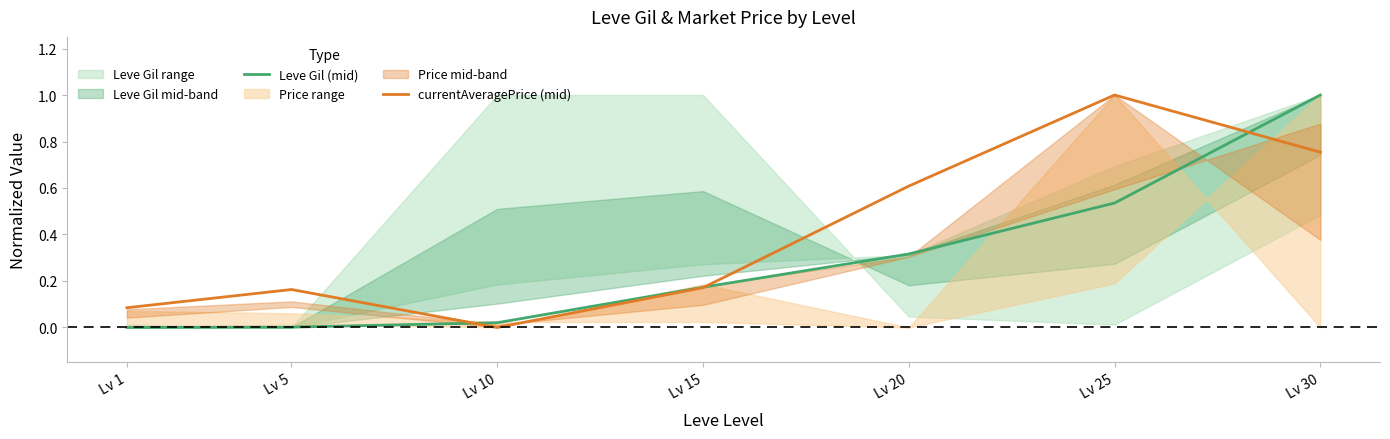

How many intersections are there between Leve Gil (mid) and currentAveragePrice (mid)?

3